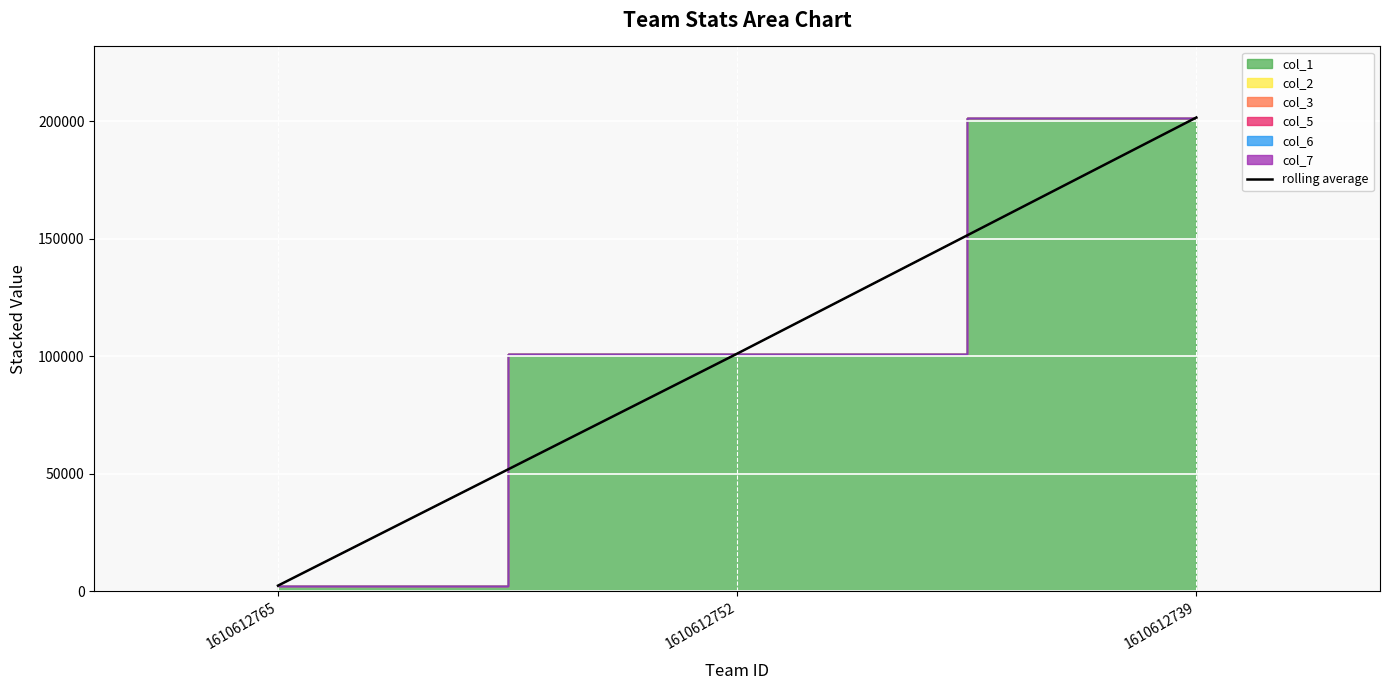

What is the maximum value shown in the chart?

201617.4